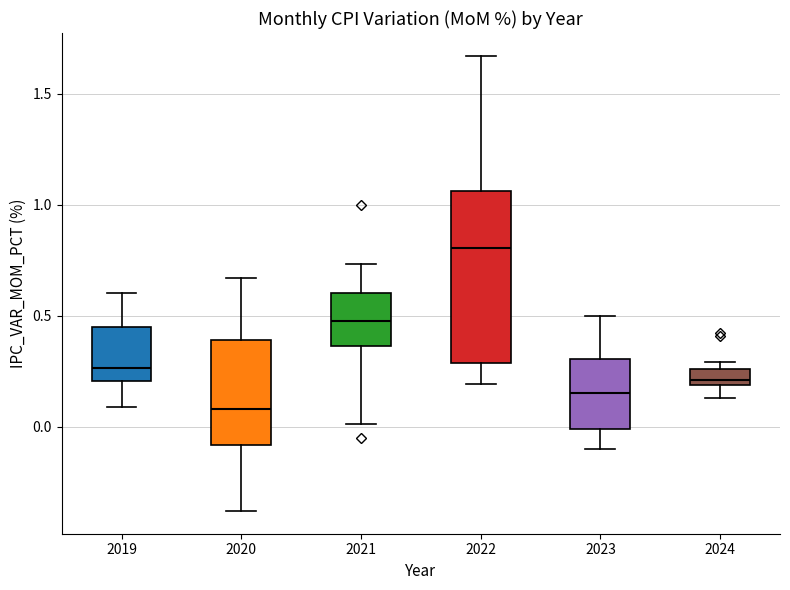

Which box is the tallest, from its lower edge to its upper edge?

2022